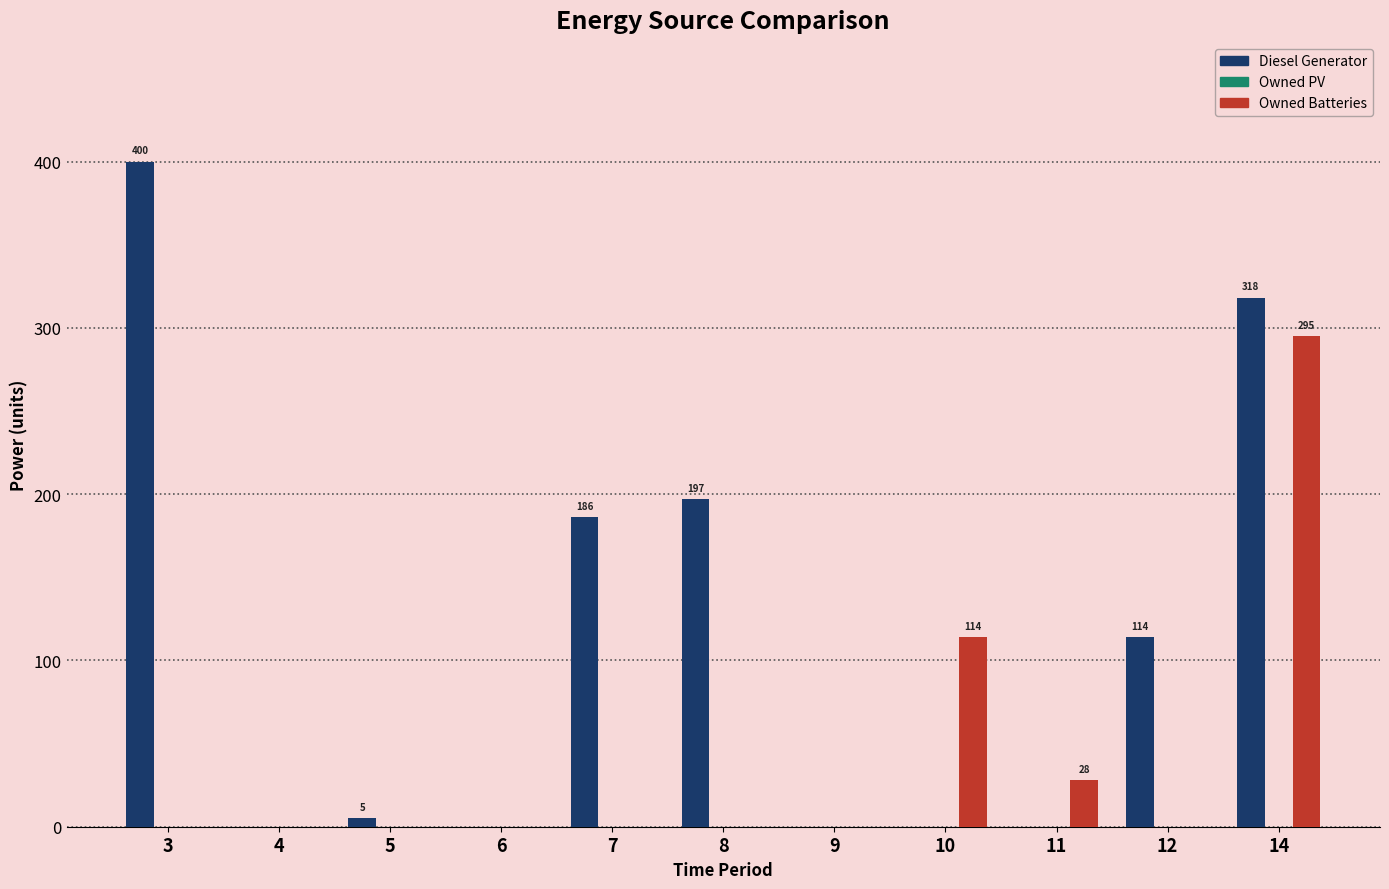

Reading left to right, what are all the values shown in this chart?

Diesel Generator: 3=400	4=0	5=5	6=0	7=186	8=197	9=0	10=0	11=0	12=114	14=318
Owned Batteries: 3=0	4=0	5=0	6=0	7=0	8=0	9=0	10=114	11=28	12=0	14=295